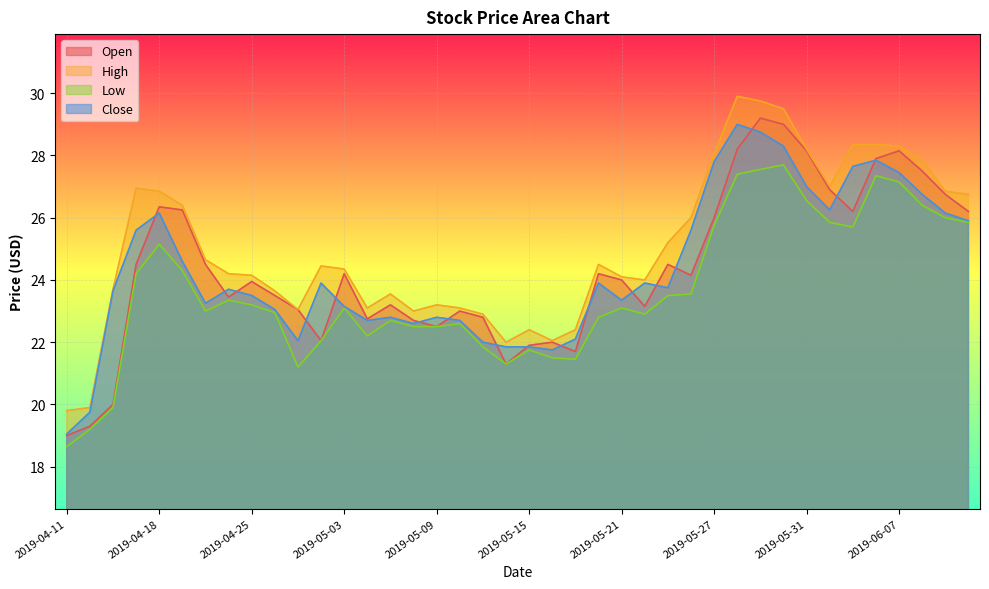

What are all the series names shown in the legend?

Open, High, Low, Close